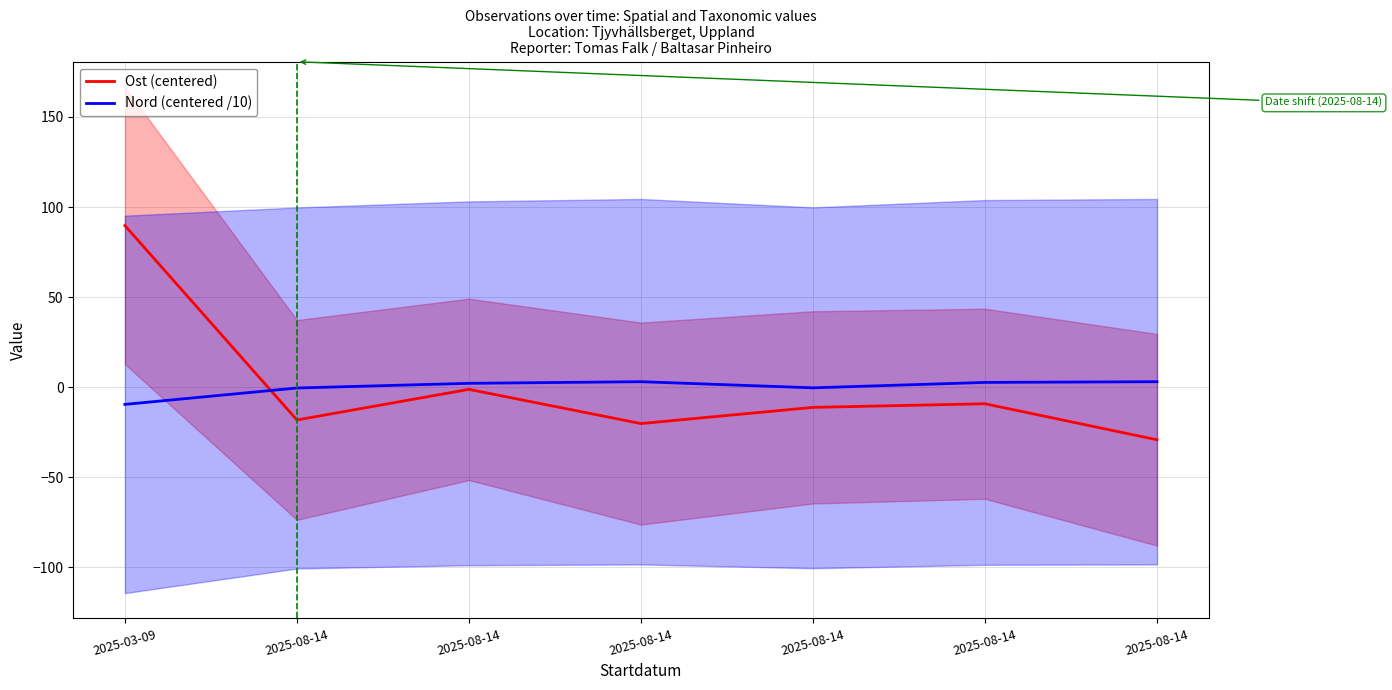

Which has a higher value, 2025-08-14 or 2025-08-14?

2025-08-14